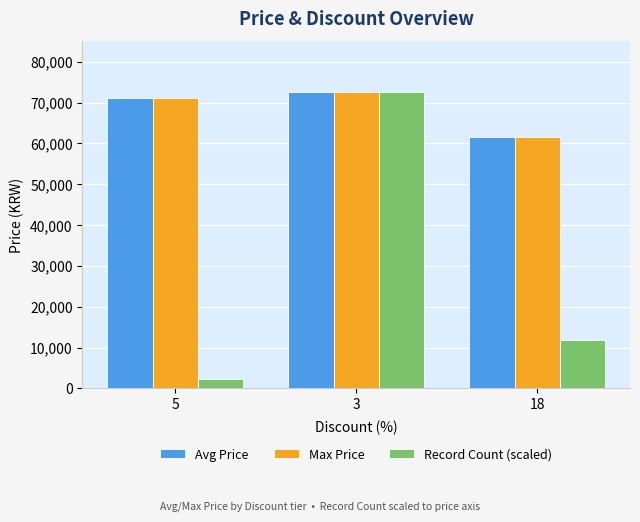

What is the sum of the Max Price values at 18 and 5?

132660.0